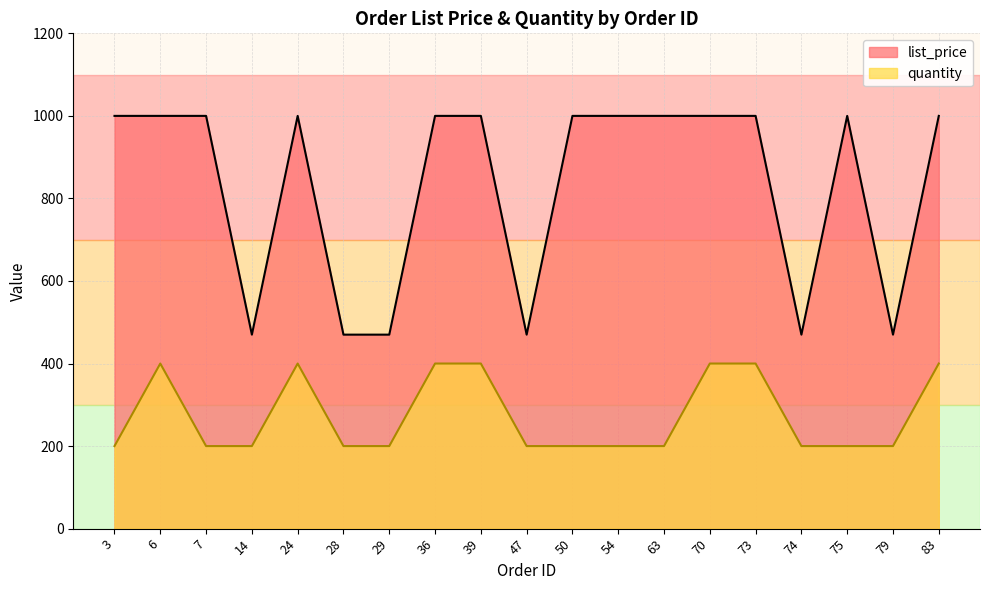

Does the chart display data point markers on the line(s)?

No